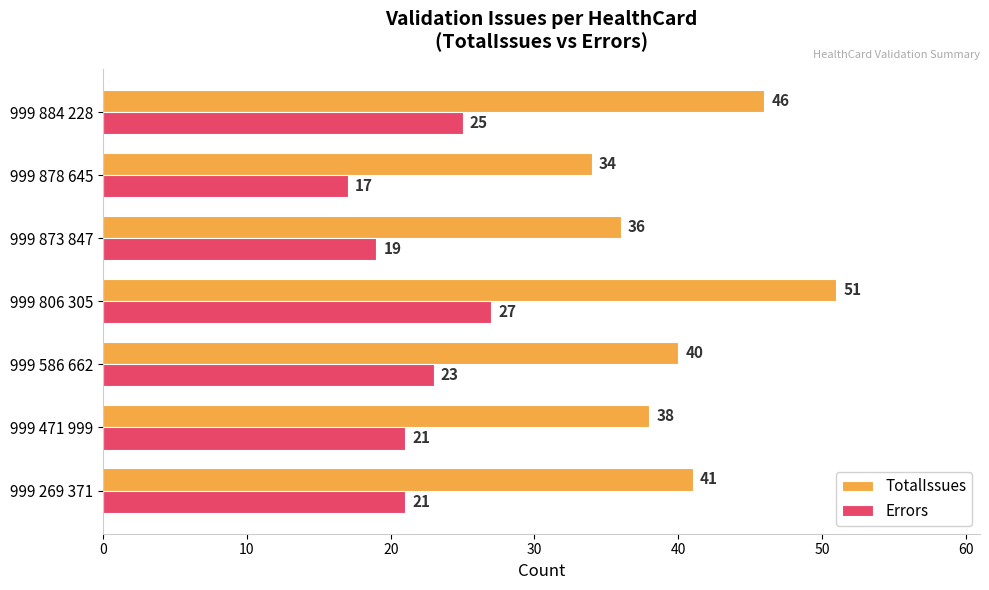

What is the sum of all TotalIssues values?

286